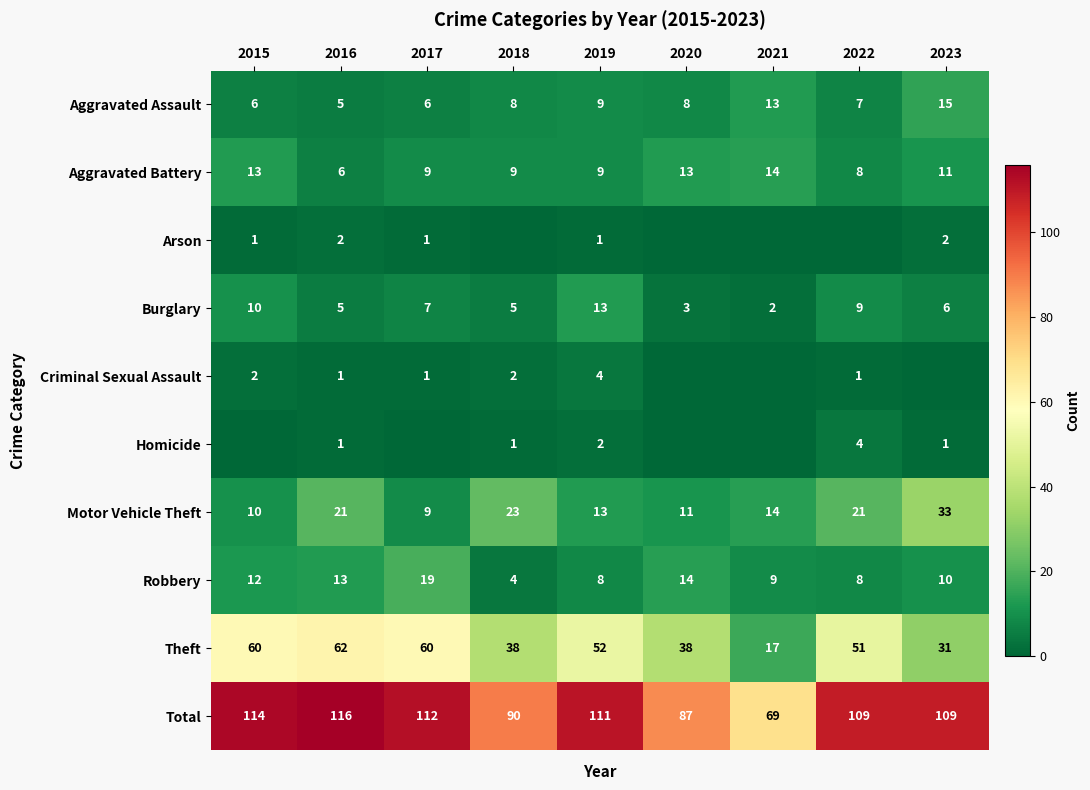

Is the value of Theft at 2023 greater than the value of Robbery at 2018?

Yes